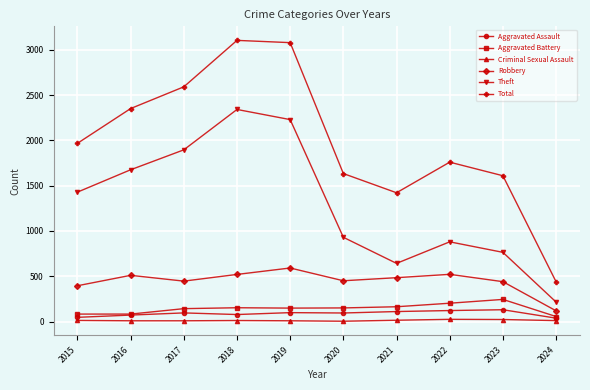

What is the total value across all series at 2016?

4699